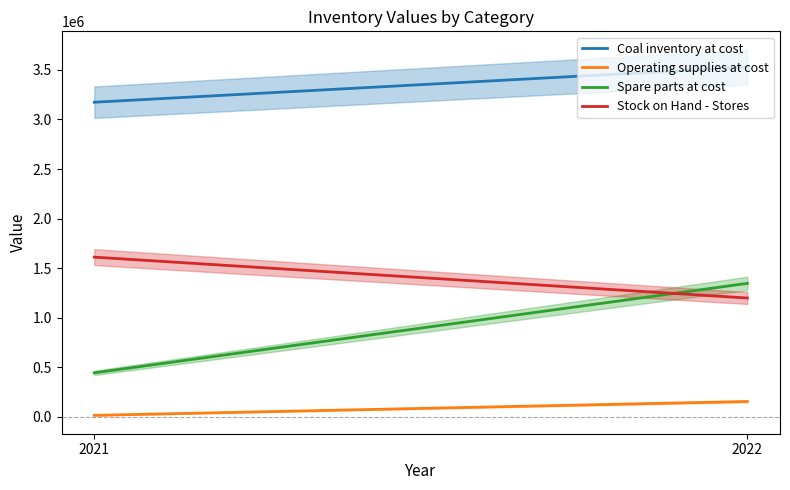

Rank the categories by Stock on Hand - Stores value from lowest to highest.

2022, 2021